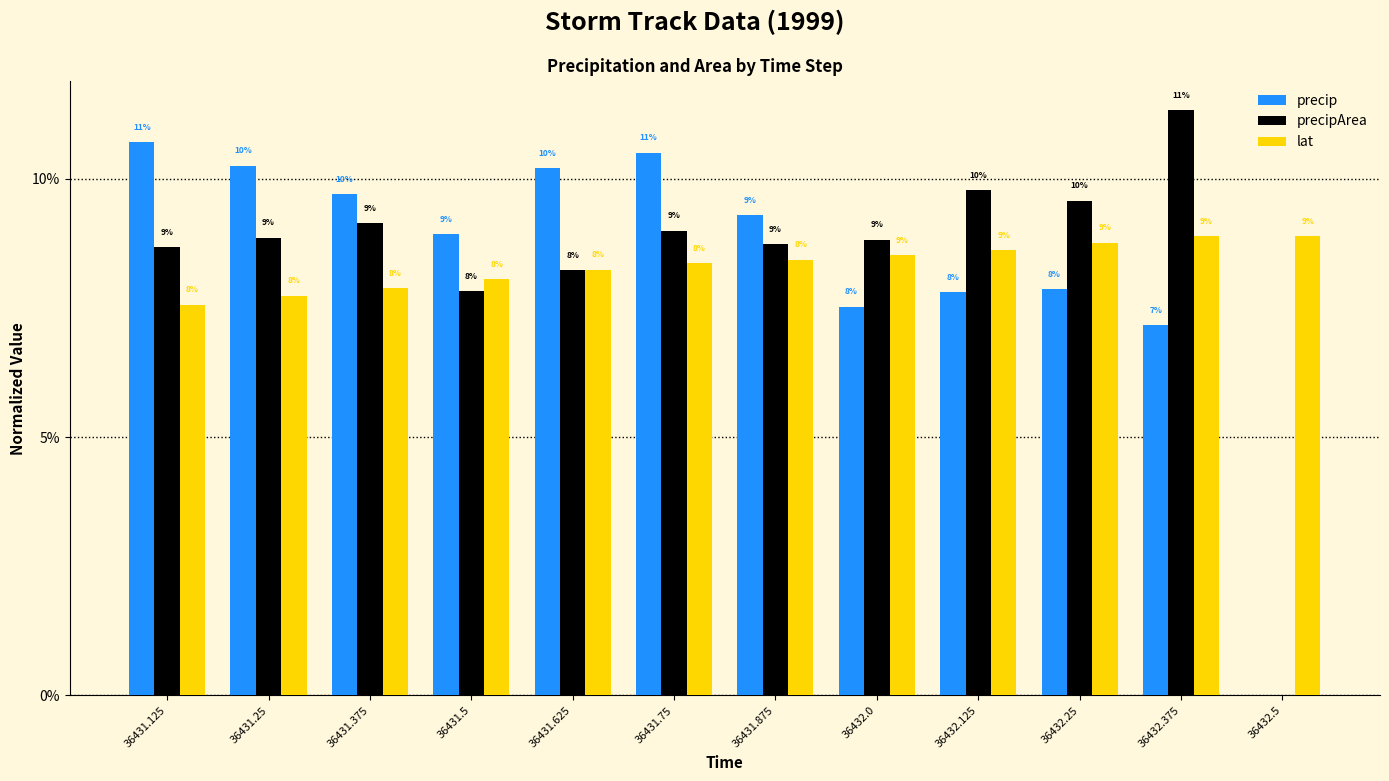

What are all the series names shown in the legend?

precip, precipArea, lat